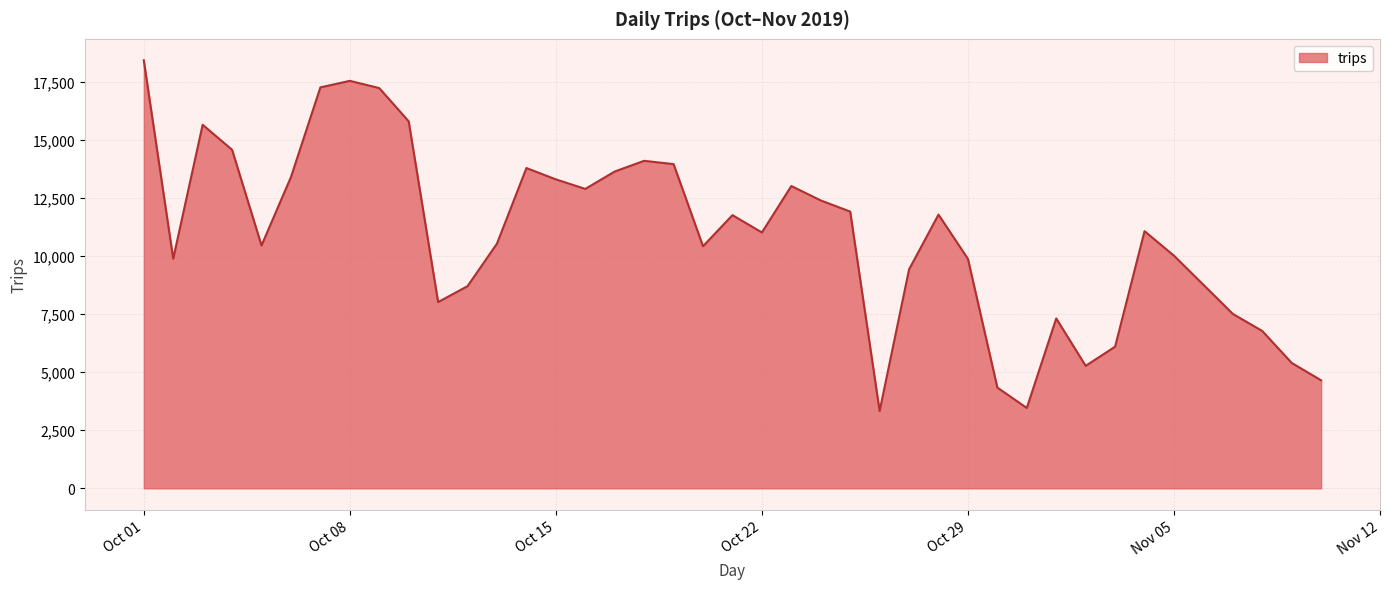

What is the maximum value shown in the chart?

18424